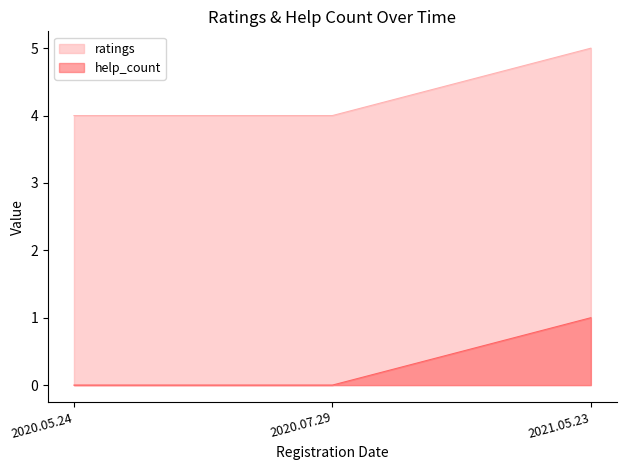

Which has a higher value, 2020.07.29 or 2020.05.24?

2020.07.29